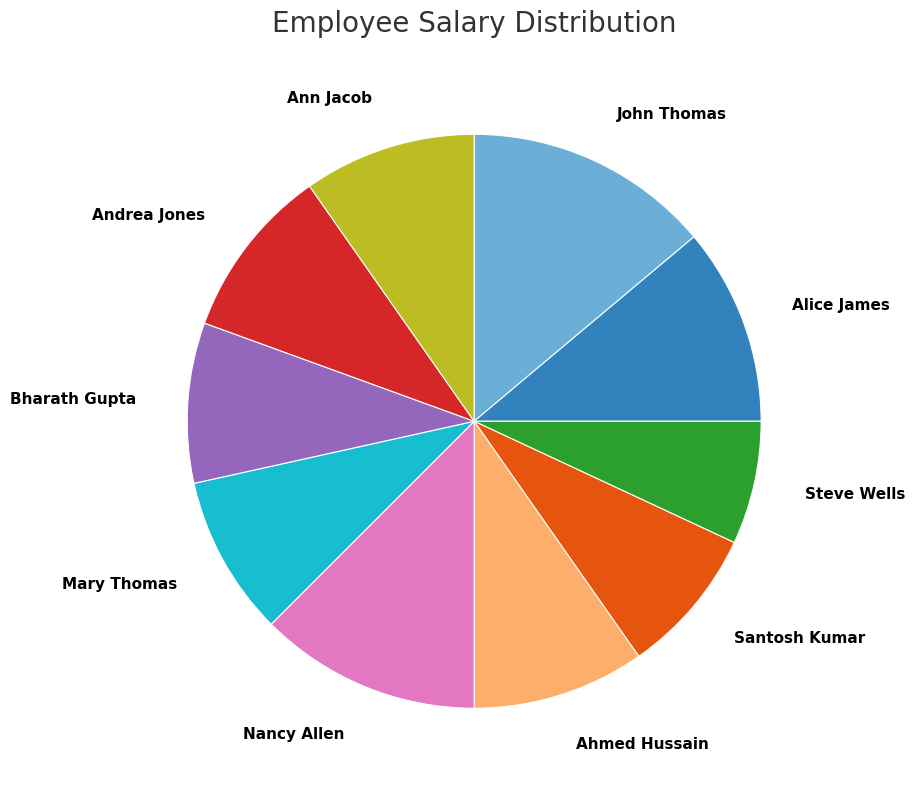

Does Alice James account for over 50% of the chart?

No